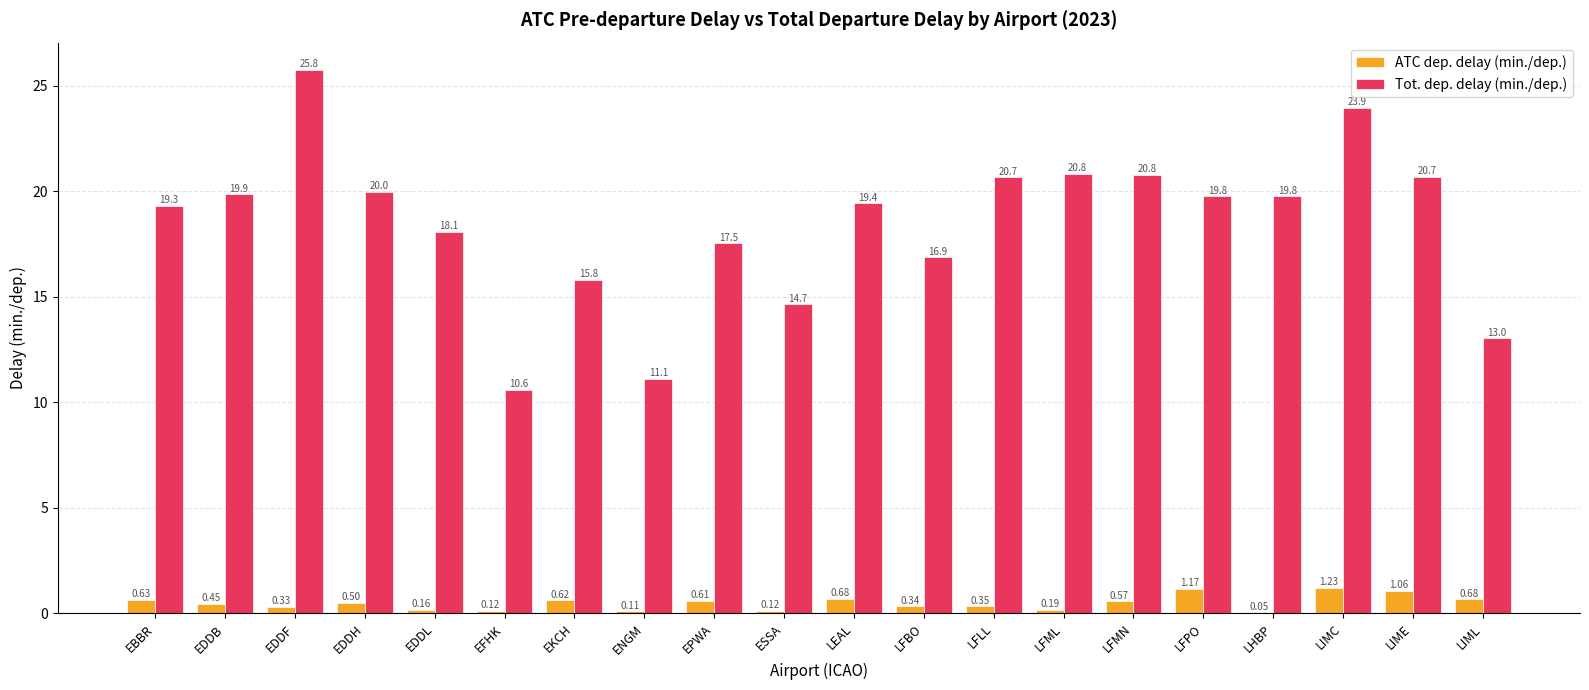

Between ESSA and LFLL, which series saw the biggest shift?

Tot. dep. delay (min./dep.)